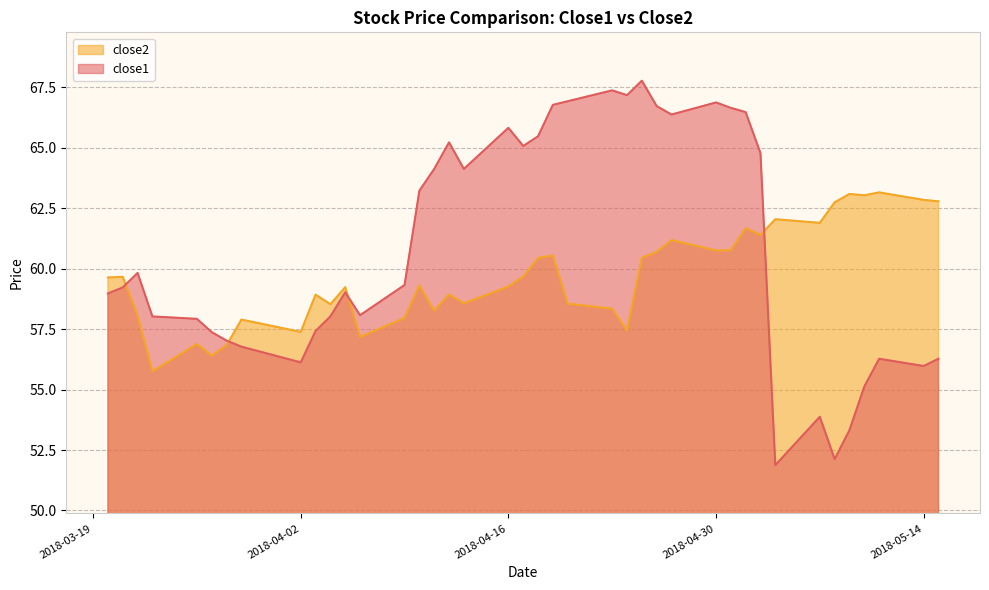

What is the maximum value for close2?

63.2